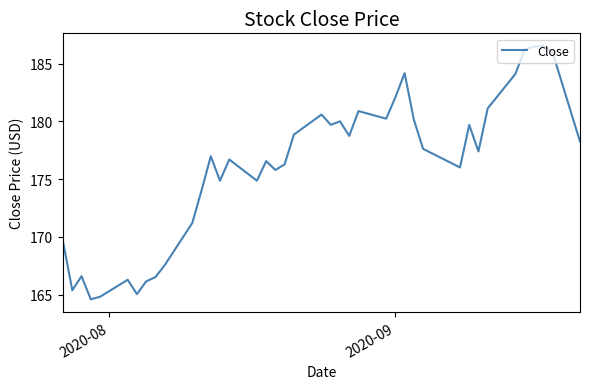

What is the difference between the maximum and minimum values?

21.9